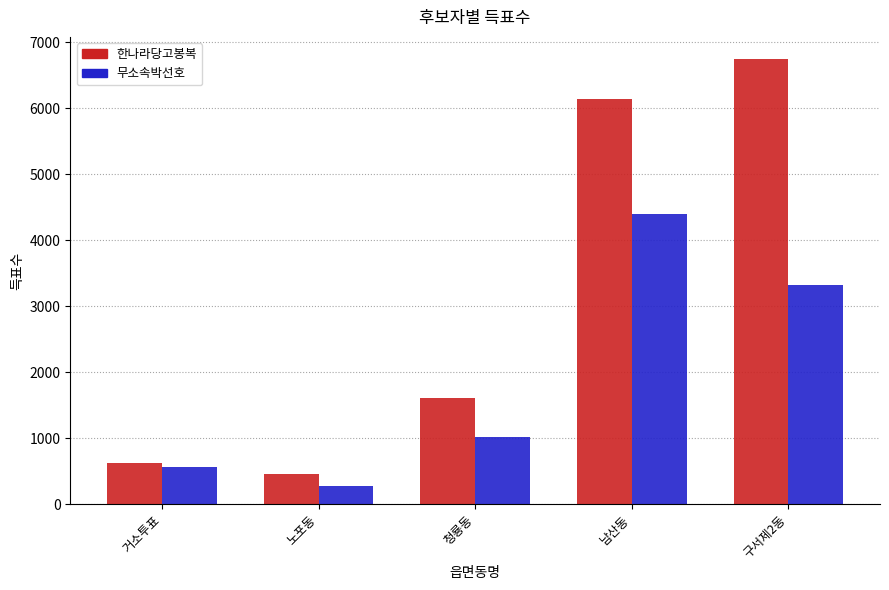

Count the number of data series in this chart.

2